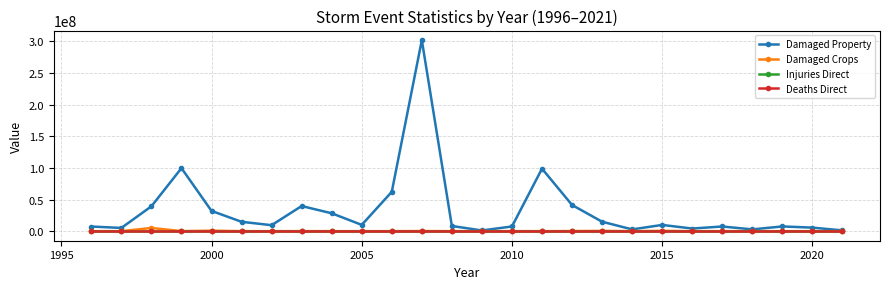

True or false: Damaged Property has more than 0 interior local peaks.

True